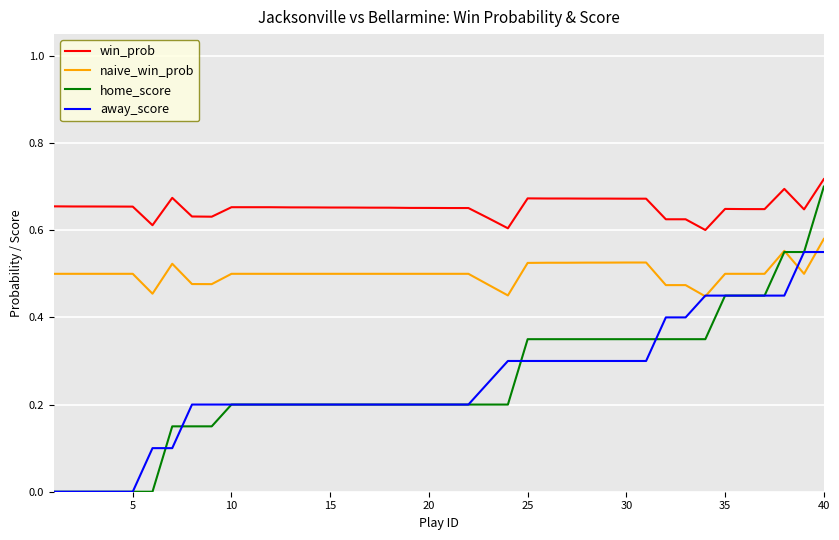

True or false: away_score and win_prob intersect in this chart.

False